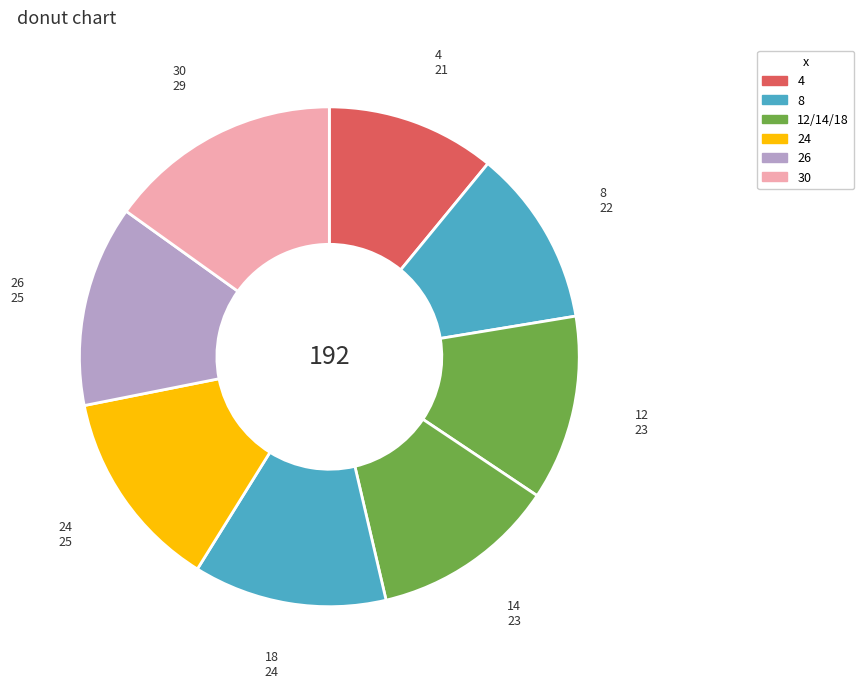

Count the number of slices in the pie.

8